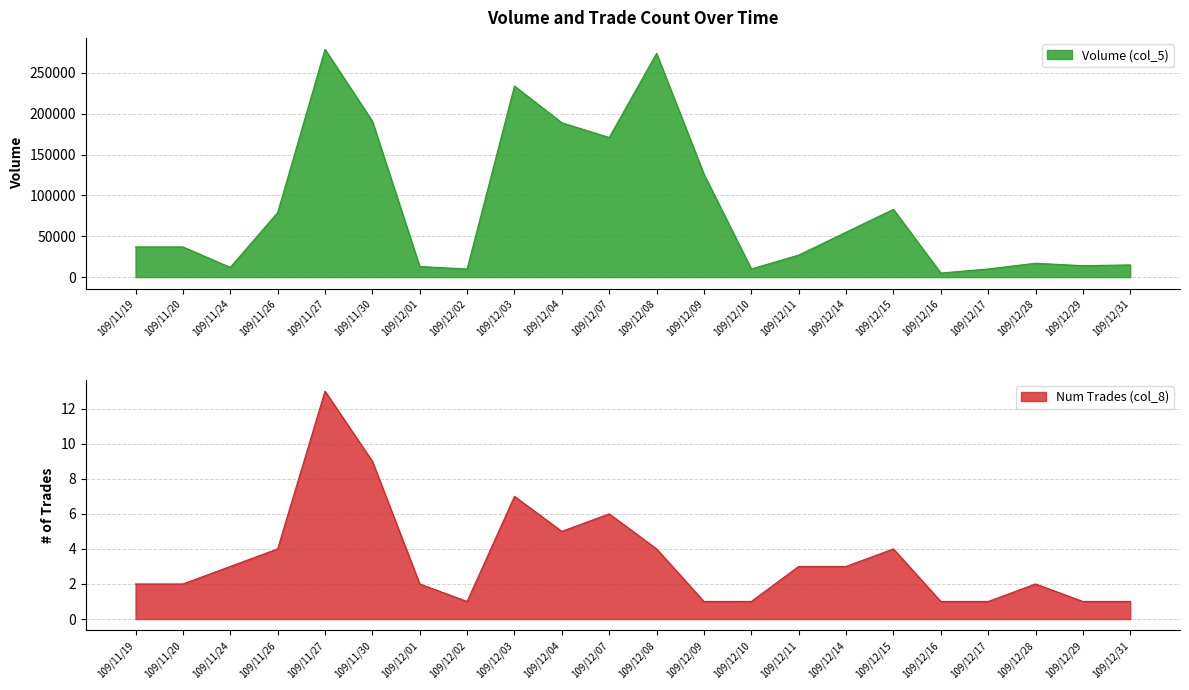

What position from the left is 109/12/31?

22